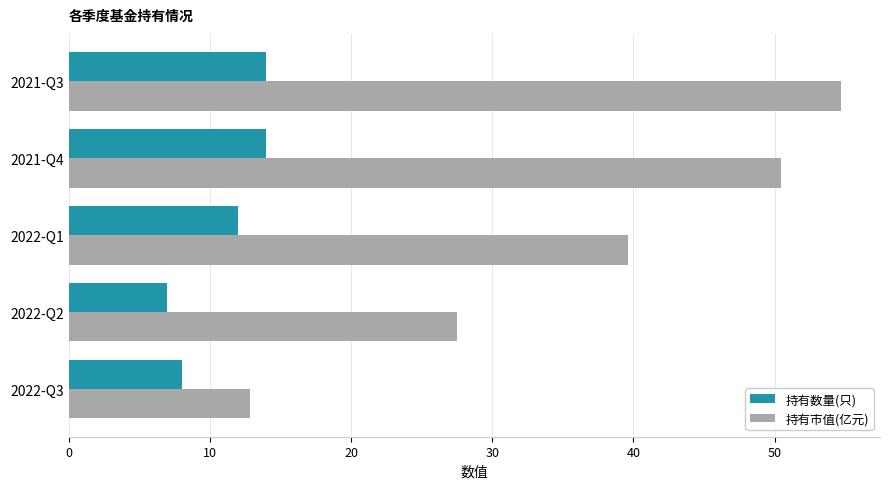

What are all the series names shown in the legend?

持有数量(只), 持有市值(亿元)